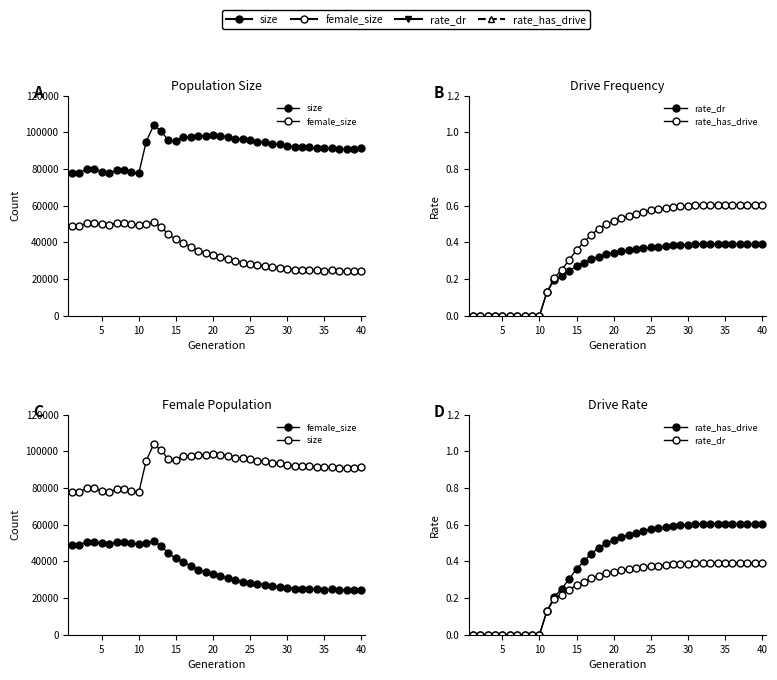

Is it true that female_size equals 38899.2 at 25?

False